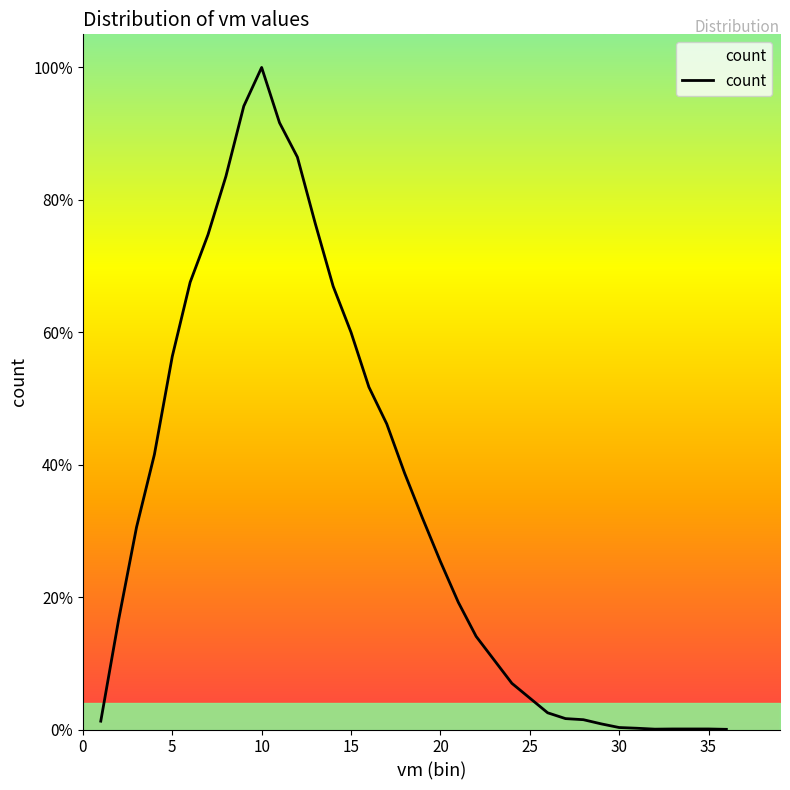

Reading left to right, what are all the values shown in this chart?

46	604	1112	1512	2051	2459	2721	3041	3427	3640	3336	3147	2782	2437	2184	1883	1680	1409	1162	924	700	512	383	254	173	92	60	54	31	11	7	2	3	3	3	1